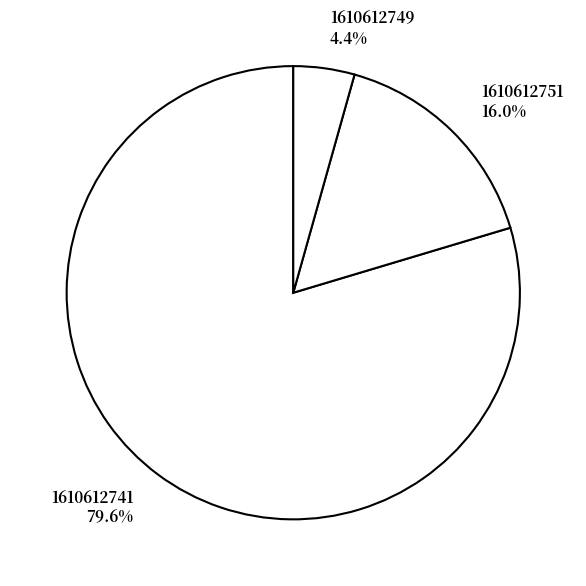

What is the majority slice?

1610612741